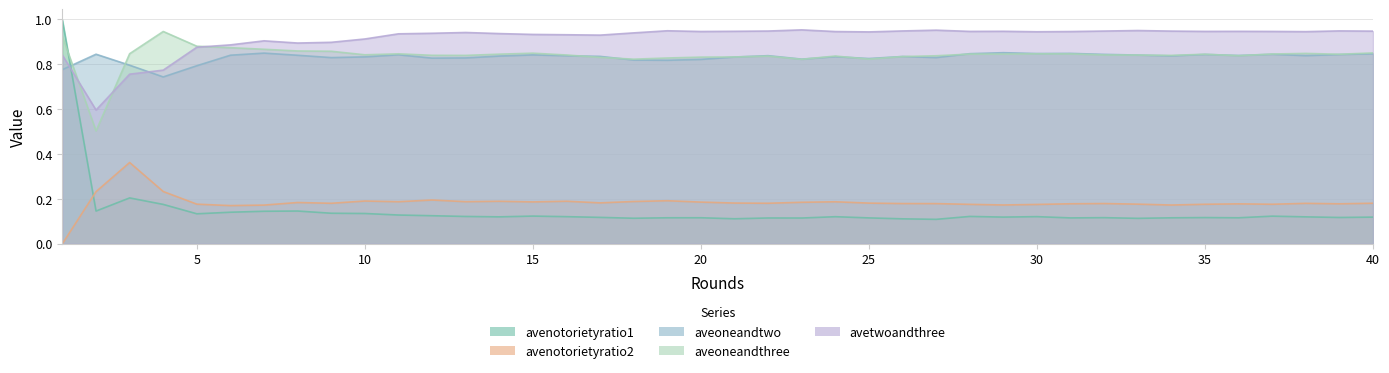

Which series has the largest total across all categories?

avetwoandthree